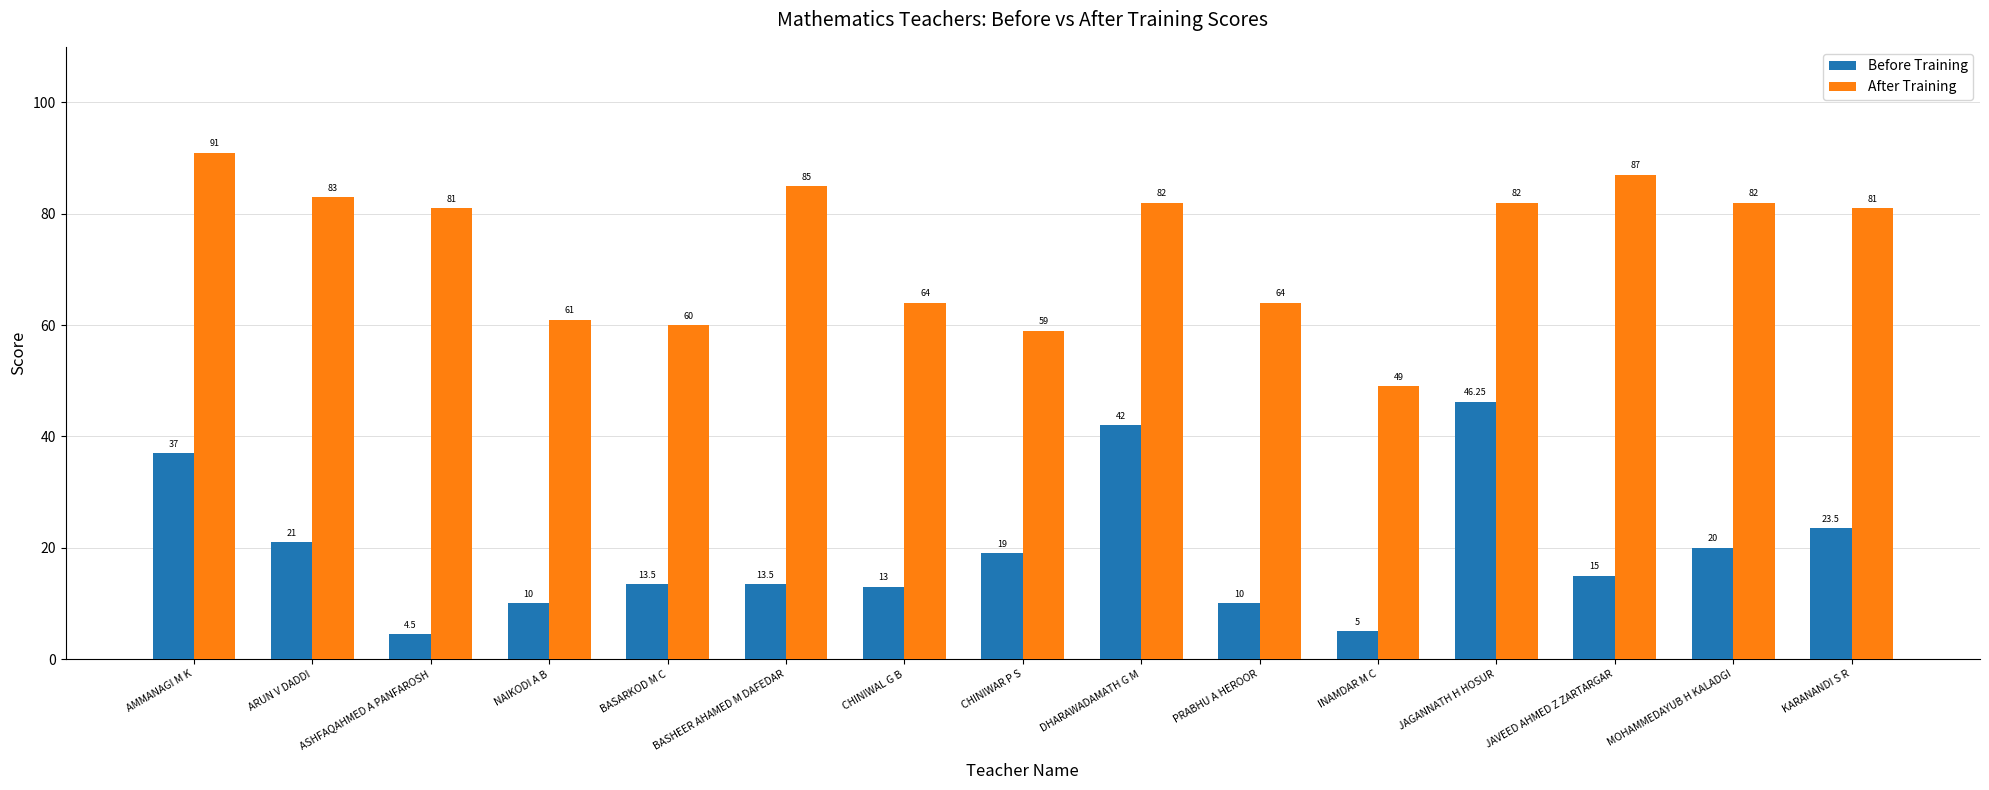

Rank the series by their maximum value, from lowest to highest.

Before Training, After Training